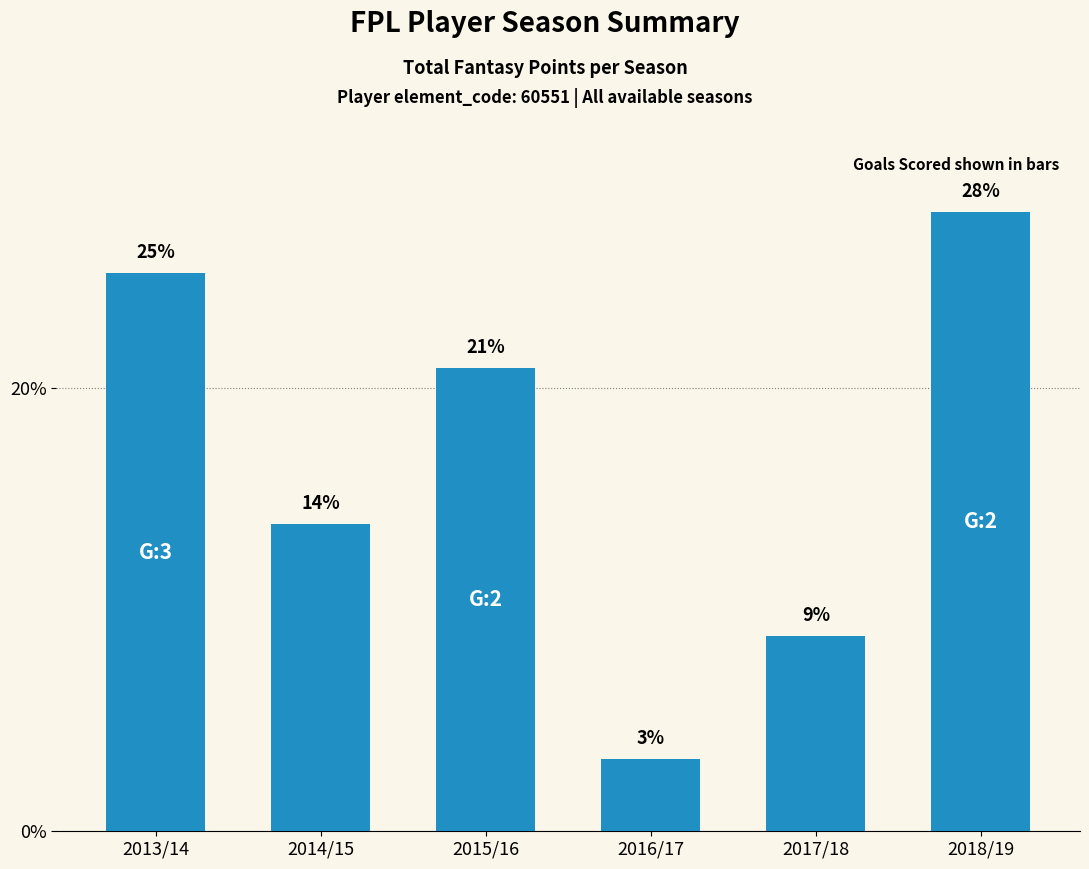

Between 2018/19 and 2013/14, which is larger?

2018/19